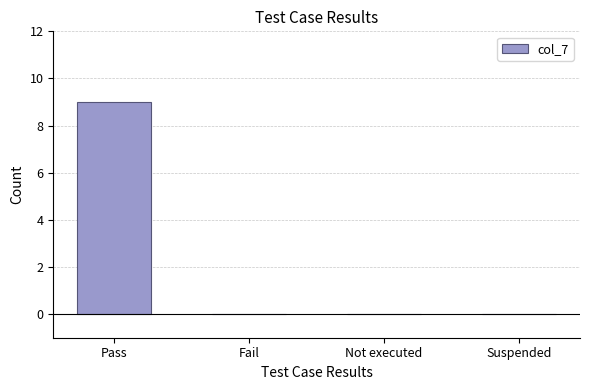

Which has a higher value, Pass or Suspended?

Pass